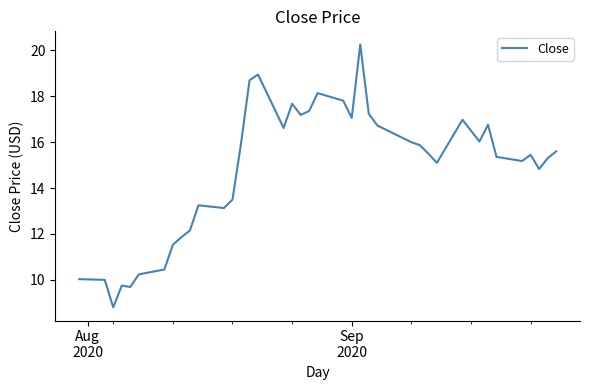

What is the difference between the maximum and minimum values?

11.5